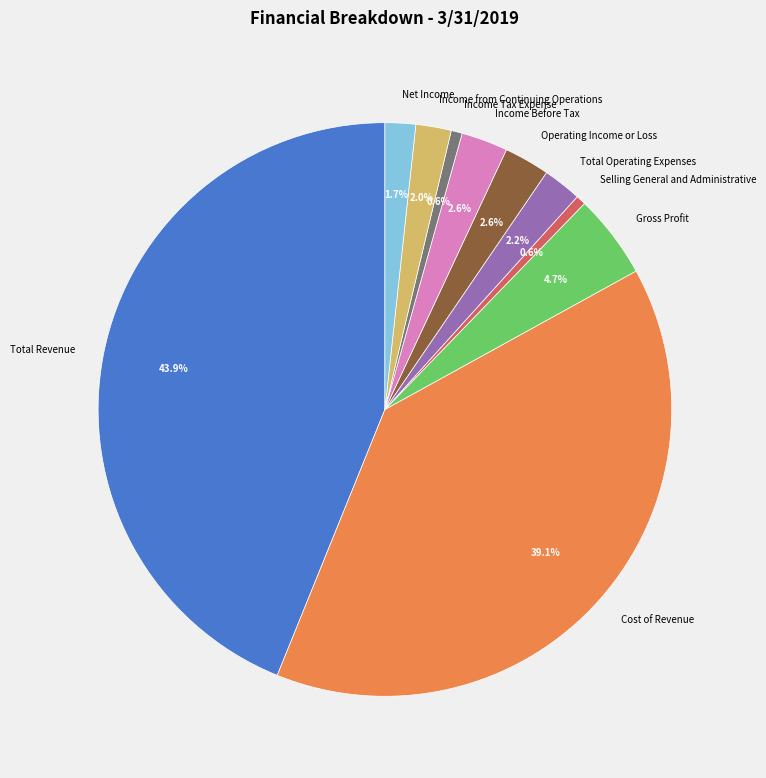

The Operating Income or Loss slice represents 3% of the pie. True or false?

True